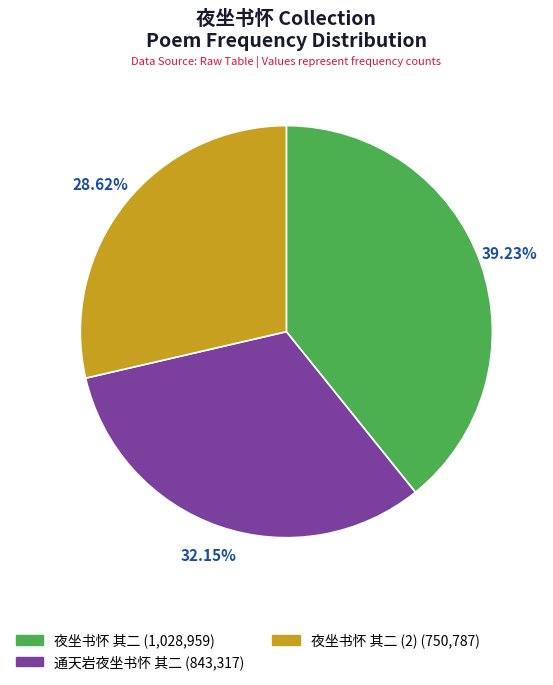

Is there a majority slice in this chart?

No